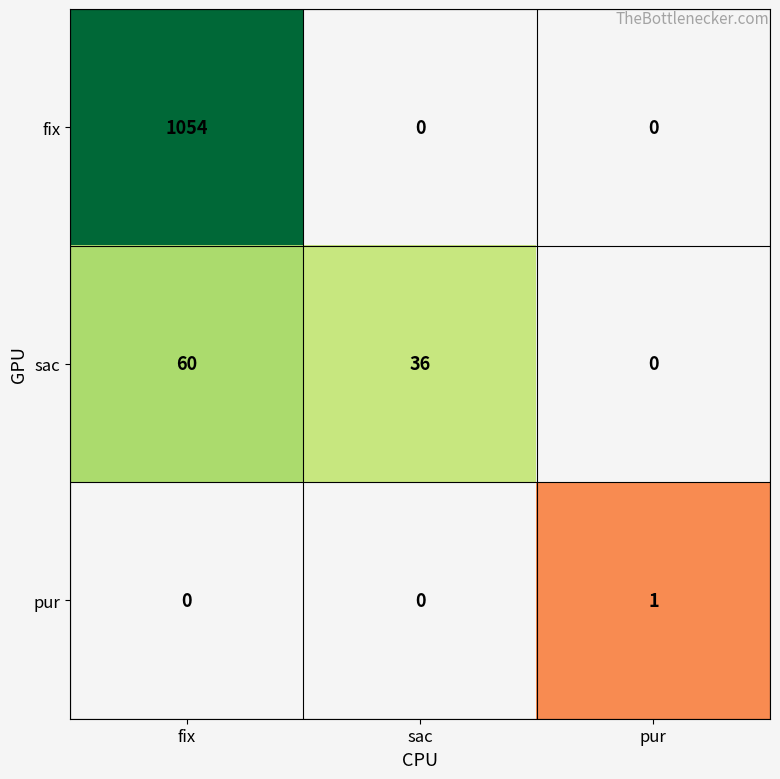

Reading left to right, transcribe all the data shown in this chart.

fix: fix=1054	sac=0	pur=0
sac: fix=60	sac=36	pur=0
pur: fix=0	sac=0	pur=1